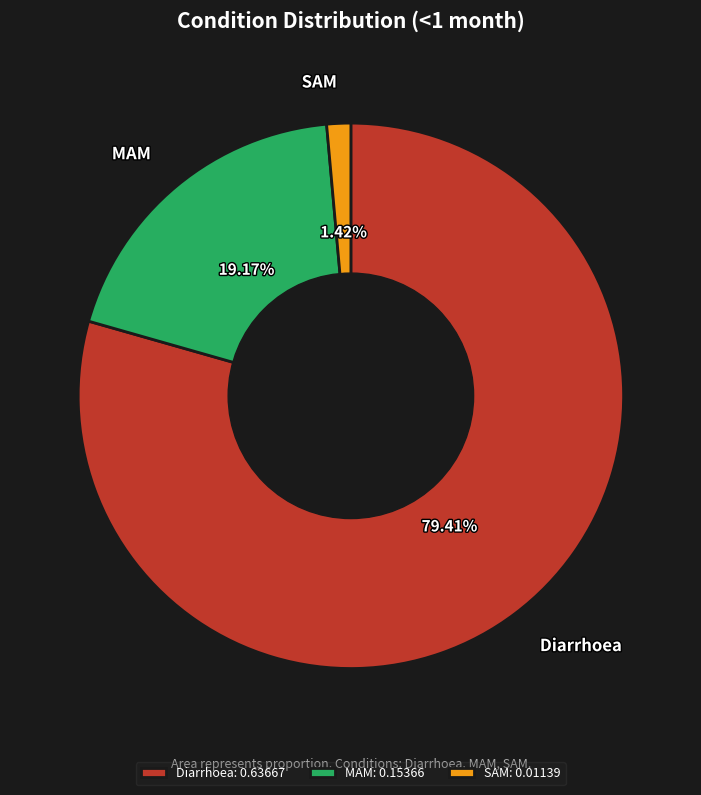

To the nearest percent, what portion does Diarrhoea represent?

79%